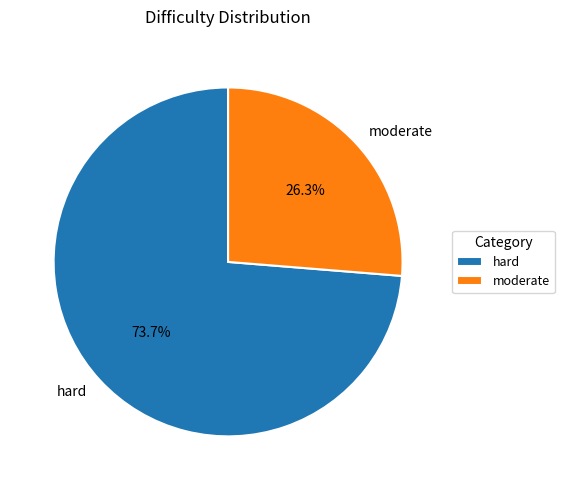

To the nearest percent, what is the difference between the hard and moderate slice percentages?

47%